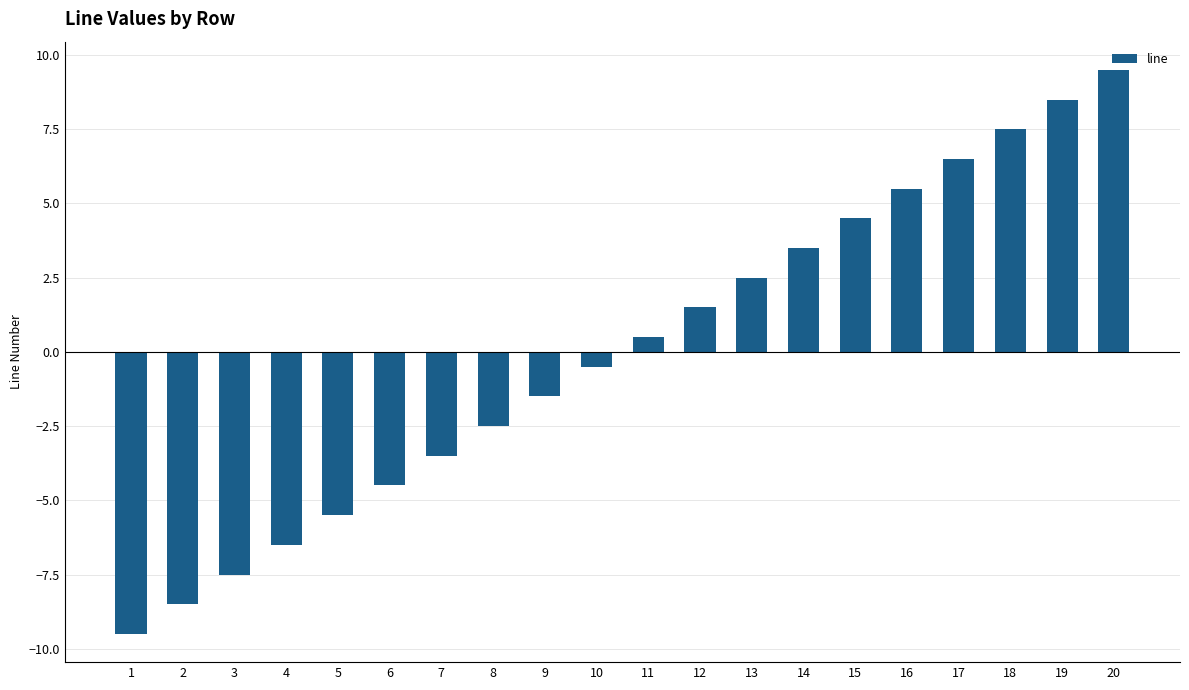

The value at 15 is 2.3. True or false?

False